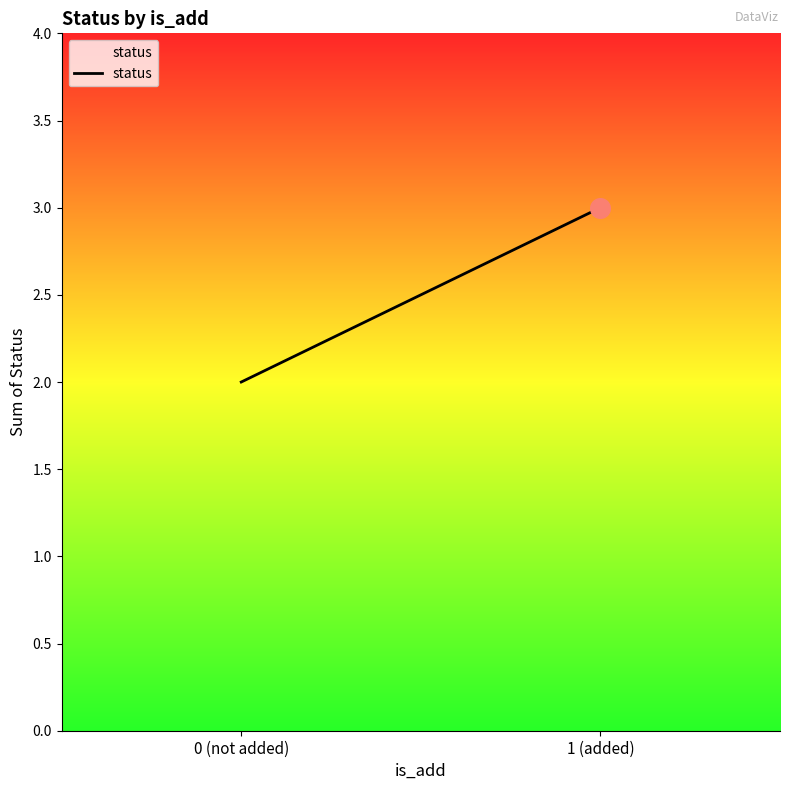

Approximately how many times larger is the value at 0 (not added) compared to 1 (added)?

0.7